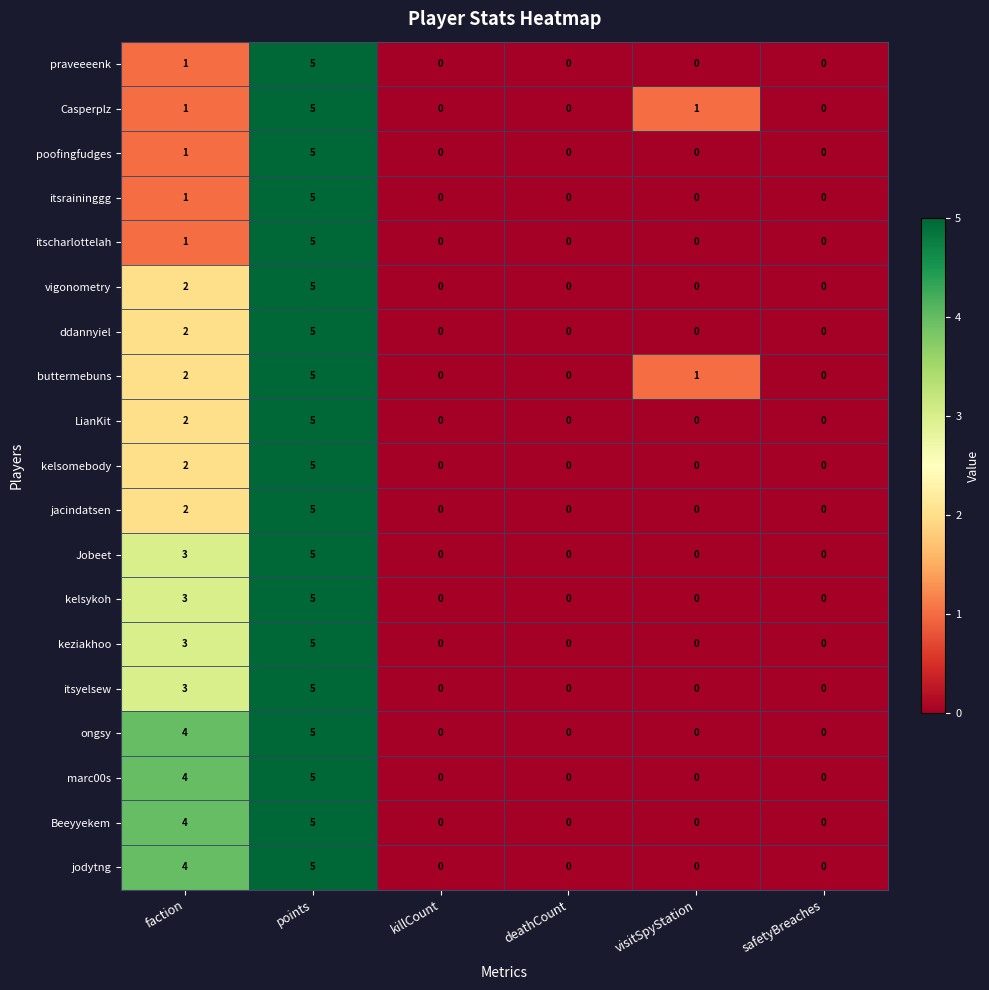

The value of Beeyyekem at killCount is 3. True or false?

False